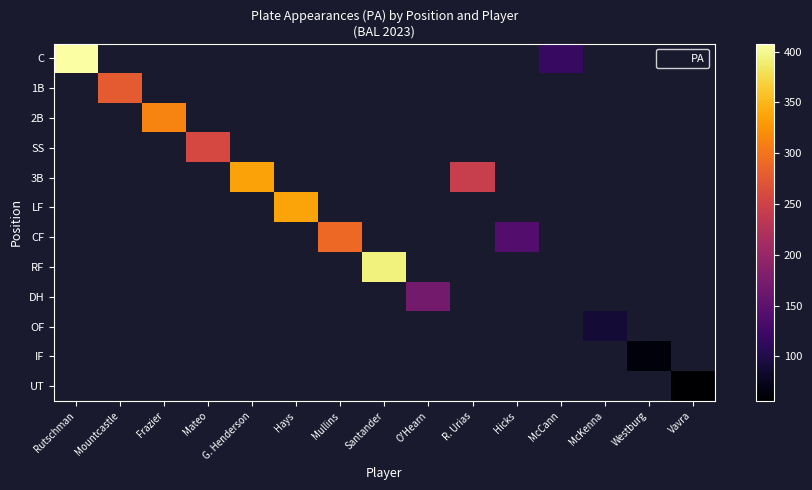

At how many categories does at least one series exceed 115?

12